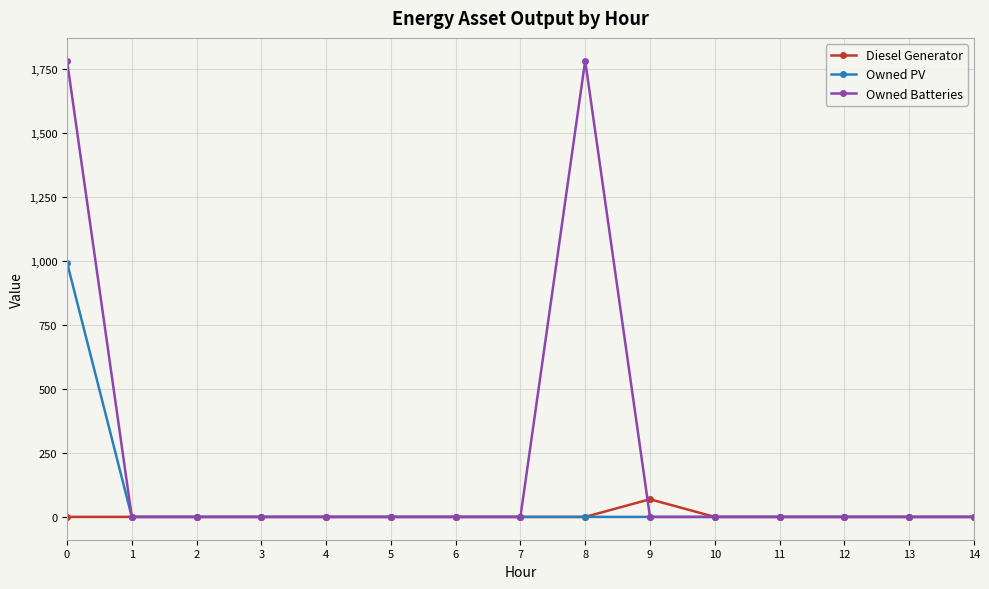

What are all the series names shown in the legend?

Diesel Generator, Owned PV, Owned Batteries